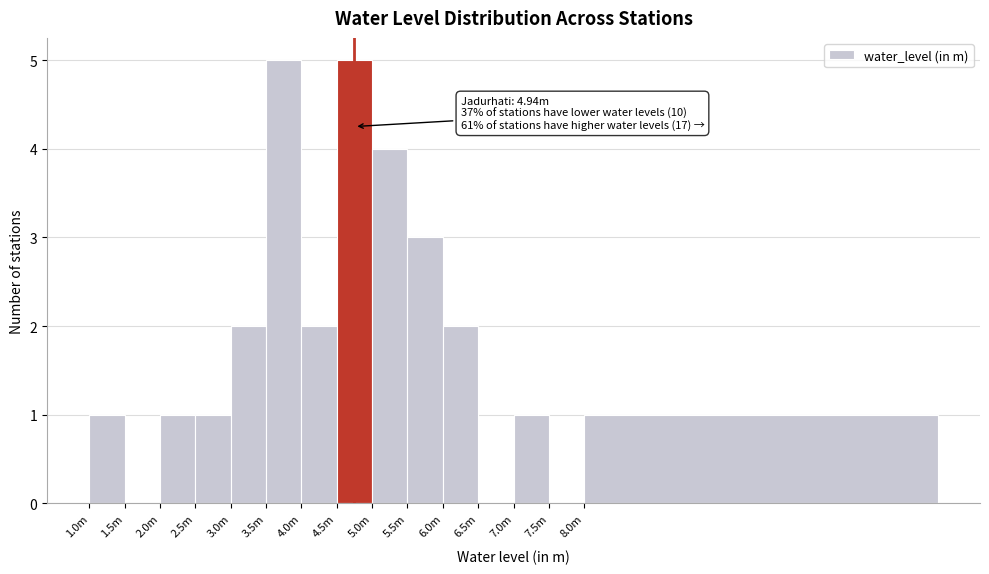

Reading left to right, what are all the values shown in this chart?

1.0m=1	1.5m=0	2.0m=1	2.5m=1	3.0m=2	3.5m=5	4.0m=2	4.5m=5	5.0m=4	5.5m=3	6.0m=2	6.5m=0	7.0m=1	7.5m=0	8.0m=1